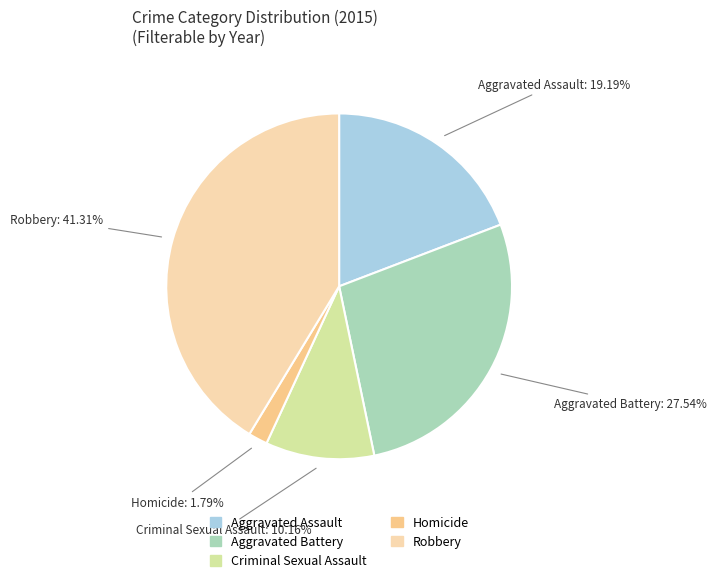

Is there any slice that represents more than half of the pie?

No